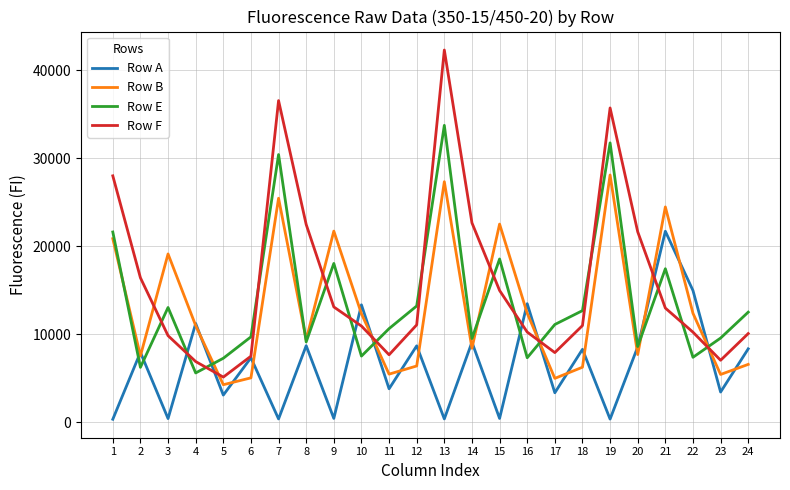

How many interior local valleys does the Row F series have?

4